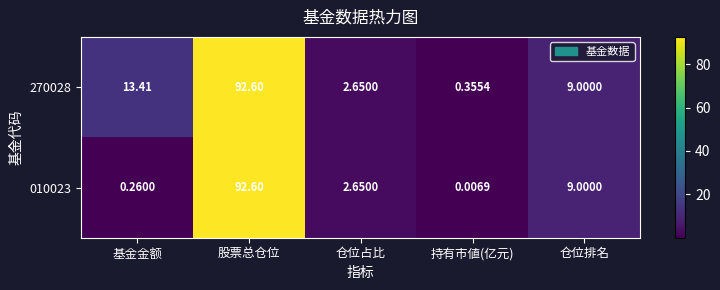

Is the value of 010023 at 股票总仓位 greater than the value of 270028 at 仓位排名?

Yes